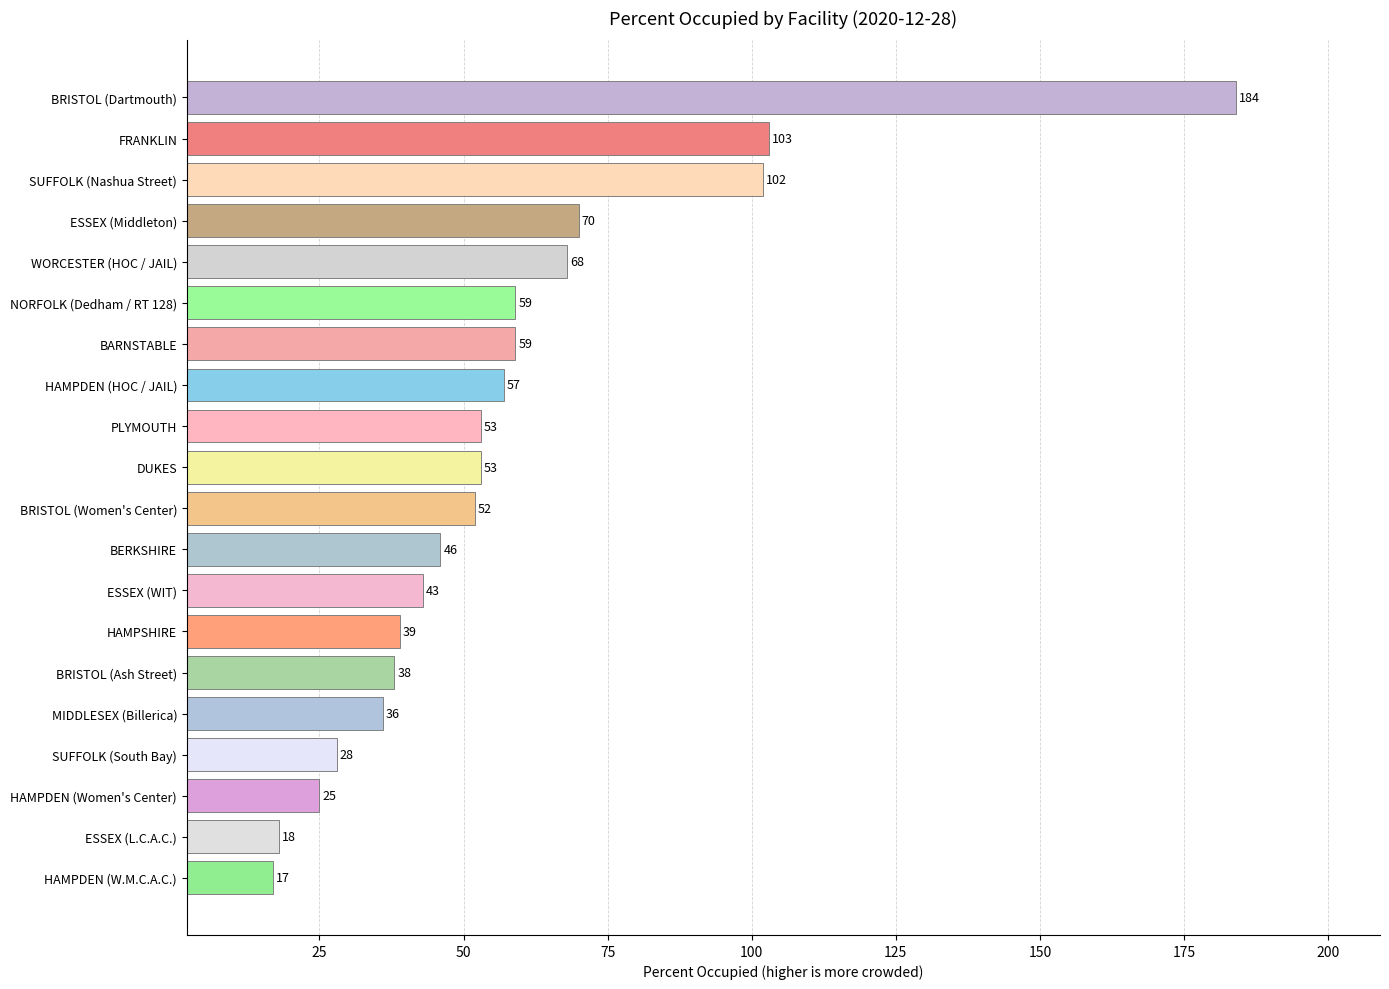

Reading top to bottom, what are all the values shown in this chart?

BRISTOL (Dartmouth)=184	FRANKLIN=103	SUFFOLK (Nashua Street)=102	ESSEX (Middleton)=70	WORCESTER (HOC / JAIL)=68	NORFOLK (Dedham / RT 128)=59	BARNSTABLE=59	HAMPDEN (HOC / JAIL)=57	PLYMOUTH=53	DUKES=53	BRISTOL (Women's Center)=52	BERKSHIRE=46	ESSEX (WIT)=43	HAMPSHIRE=39	BRISTOL (Ash Street)=38	MIDDLESEX (Billerica)=36	SUFFOLK (South Bay)=28	HAMPDEN (Women's Center)=25	ESSEX (L.C.A.C.)=18	HAMPDEN (W.M.C.A.C.)=17